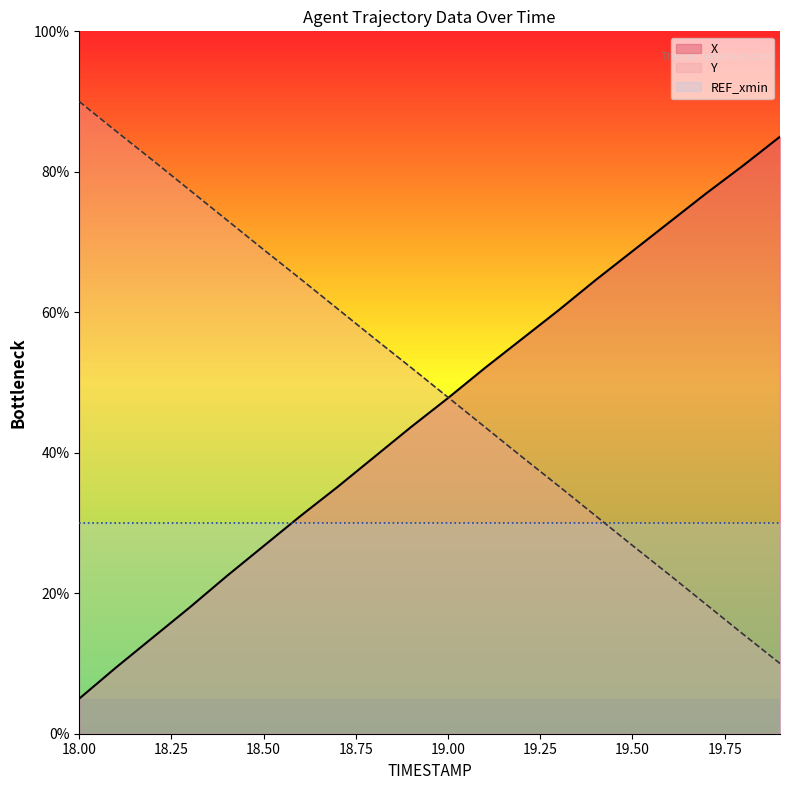

What are all the series names shown in the legend?

X, Y, REF_xmin